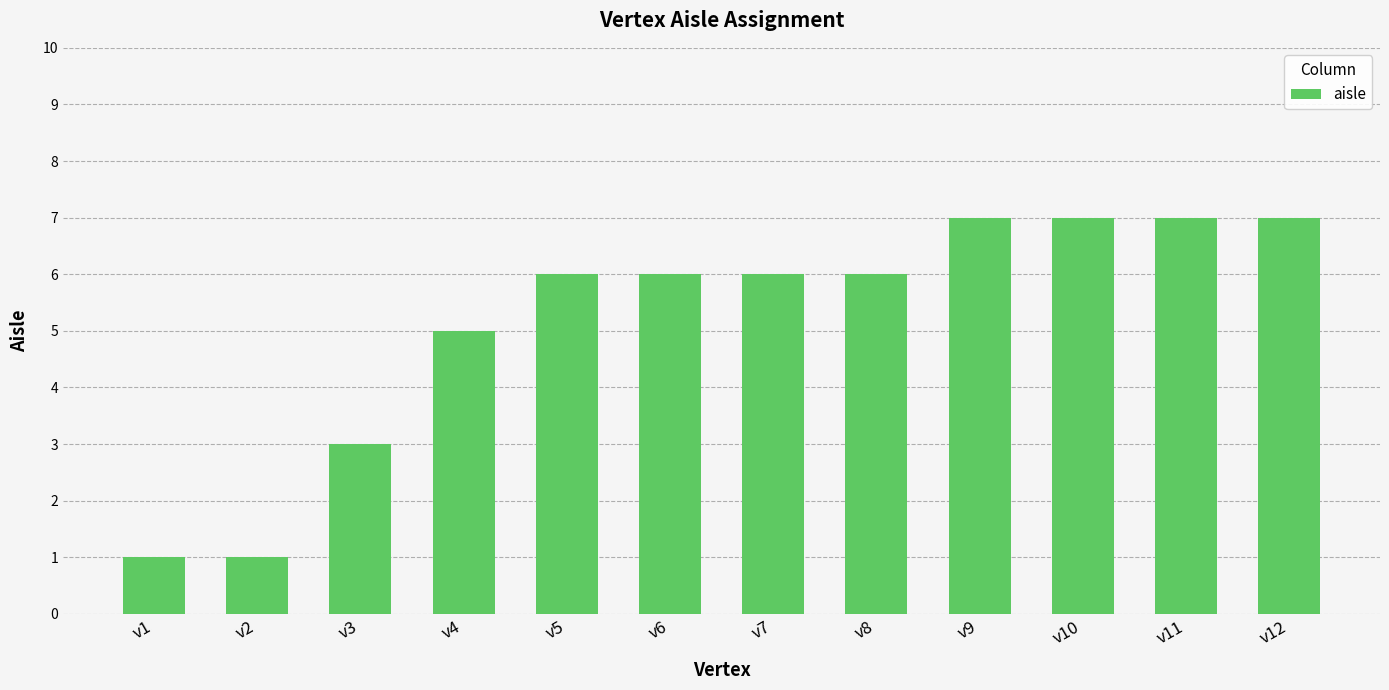

What is the average value?

5